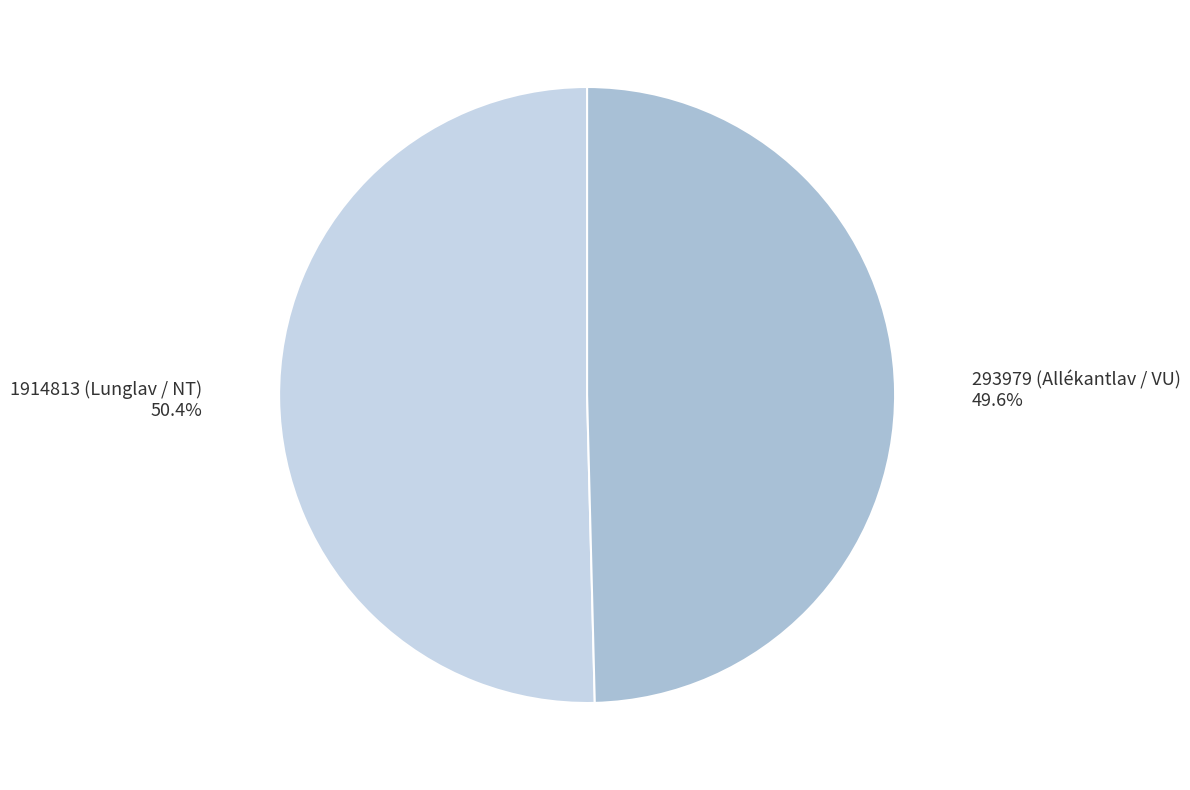

Does 293979 (Allékantlav / VU) represent more than half of the total?

No